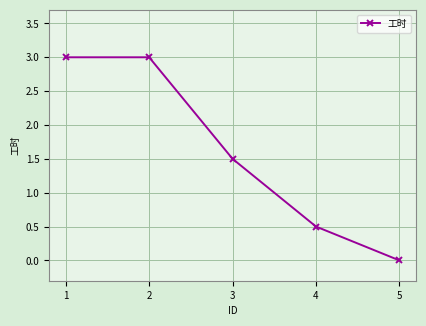

What value does the data have at 3?

1.5